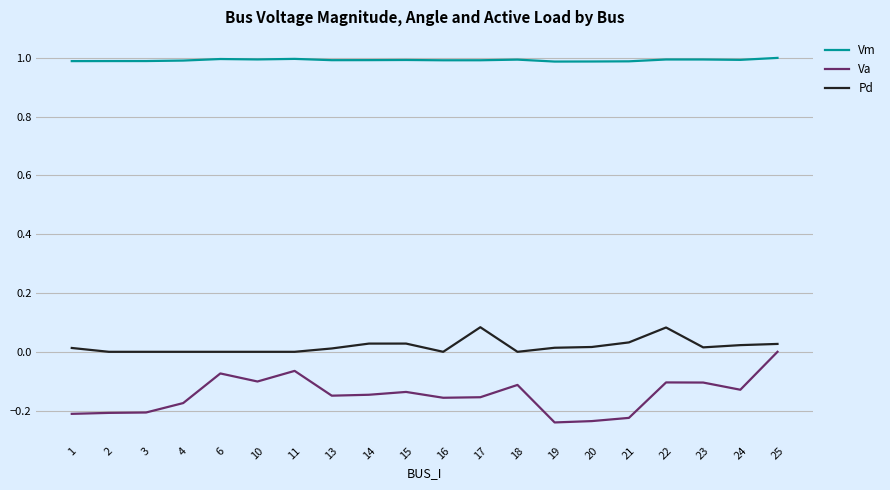

Is this an area chart (filled region under the line)?

No